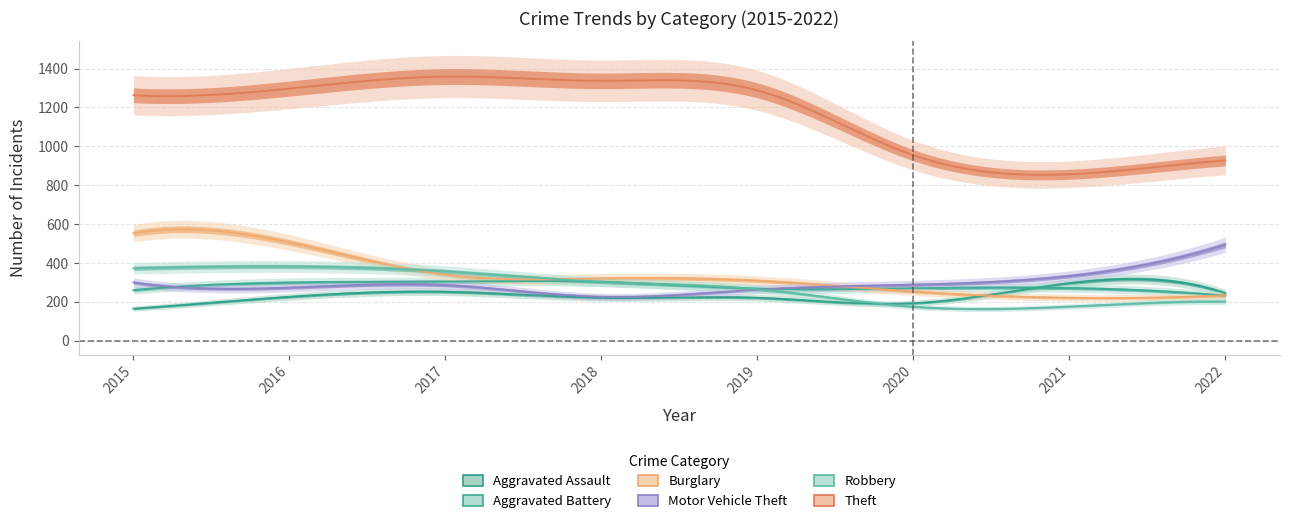

Which series has the largest total across all categories?

Theft